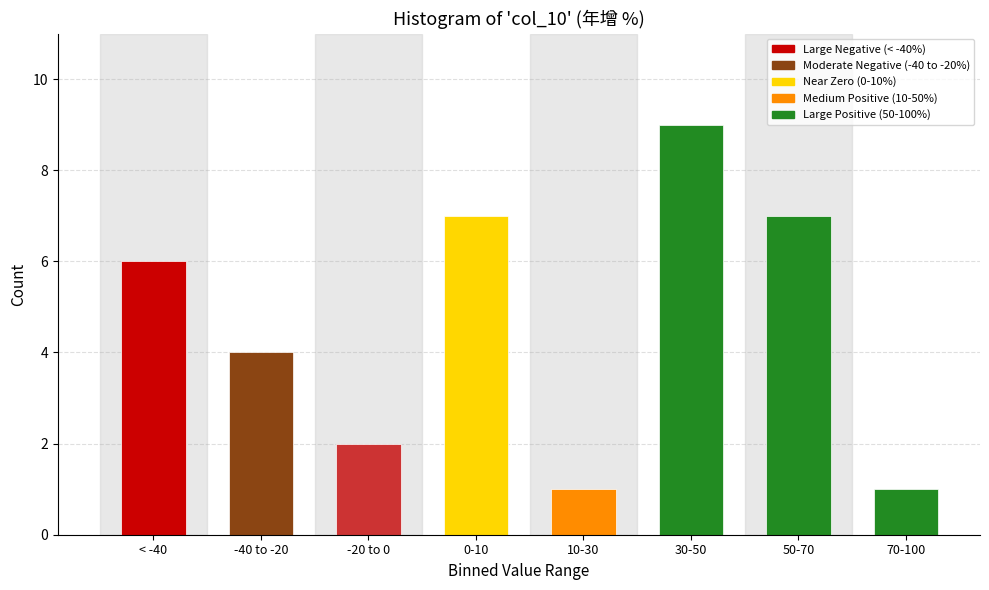

Reading left to right, what are all the values shown in this chart?

< -40=6	-40 to -20=4	-20 to 0=2	0-10=7	10-30=1	30-50=9	50-70=7	70-100=1